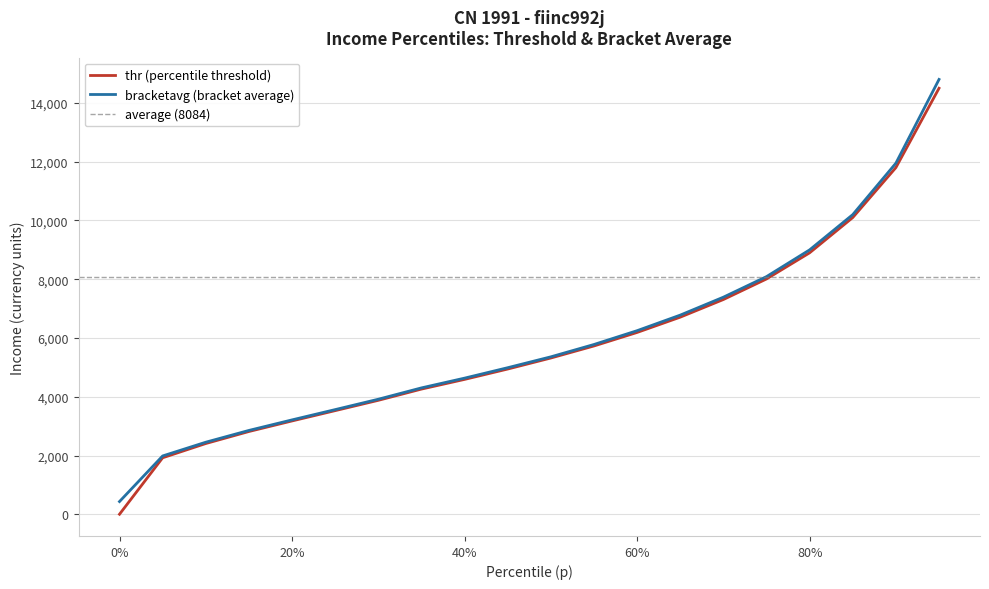

How many lines are shown in the chart?

2